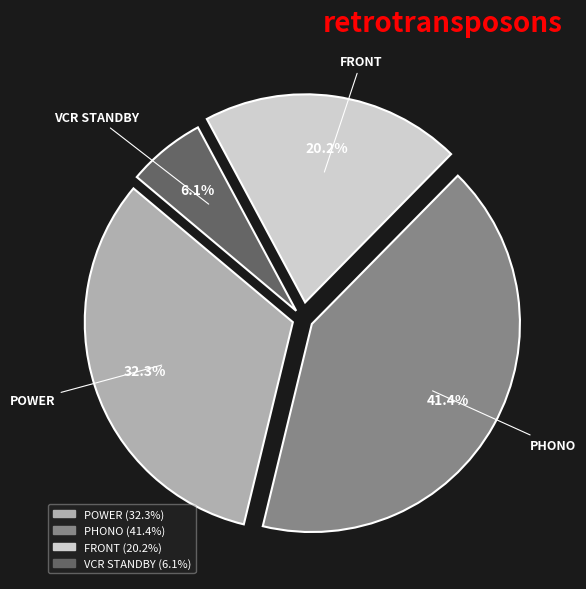

To the nearest percent, what portion does PHONO represent?

41%